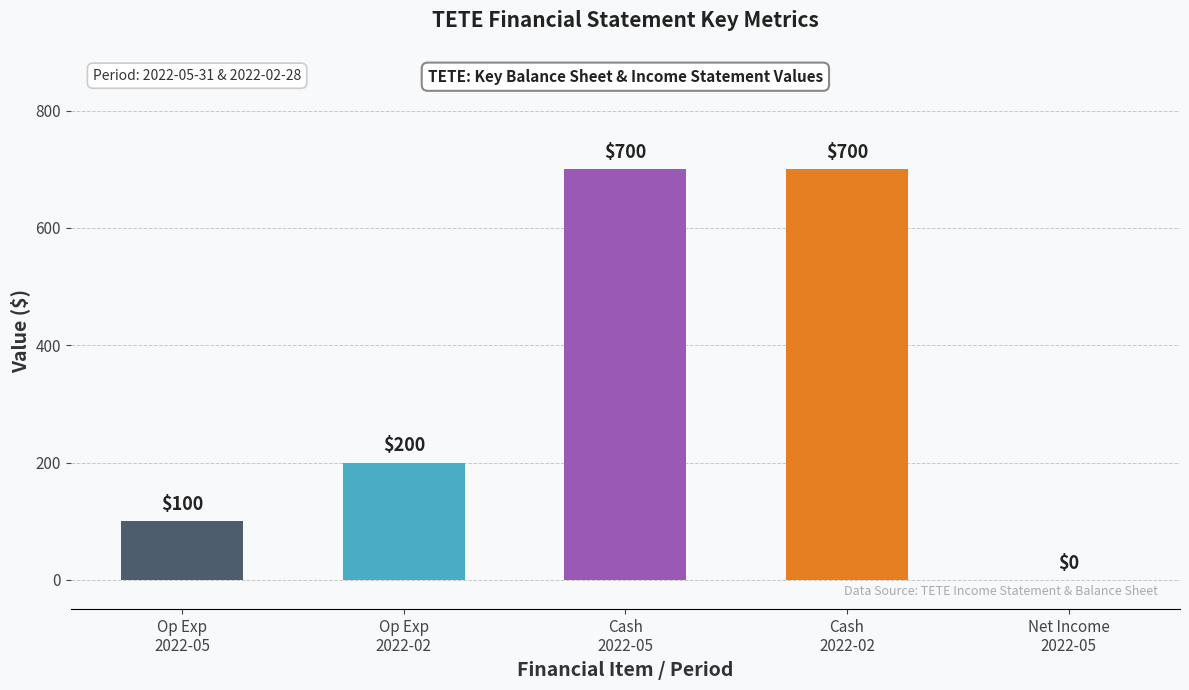

Where is the data nearest to the value 350?

Op Exp
2022-02